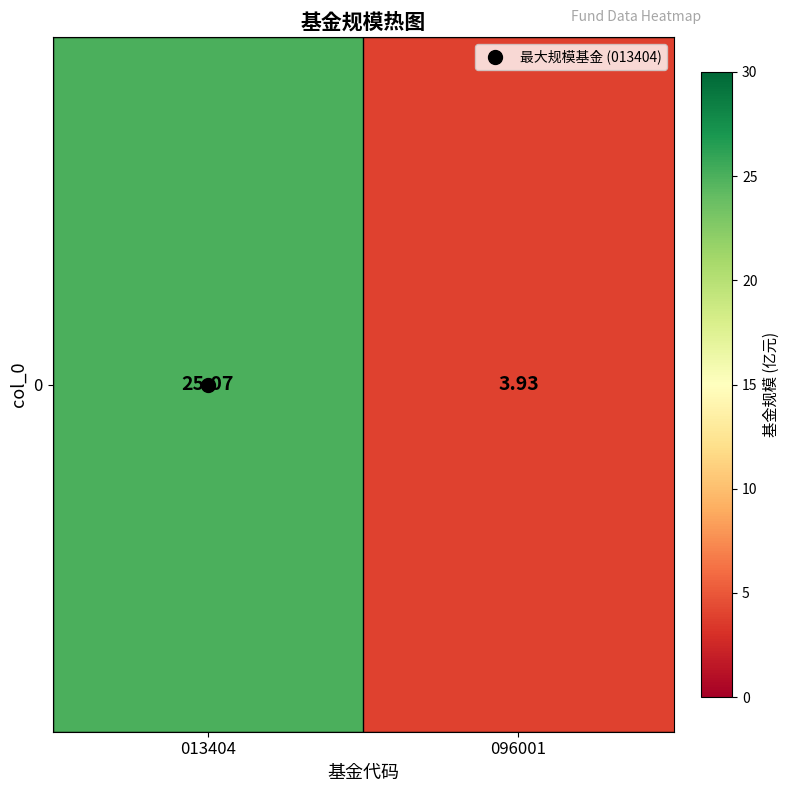

What is the difference between the values at 096001 and 013404?

21.1